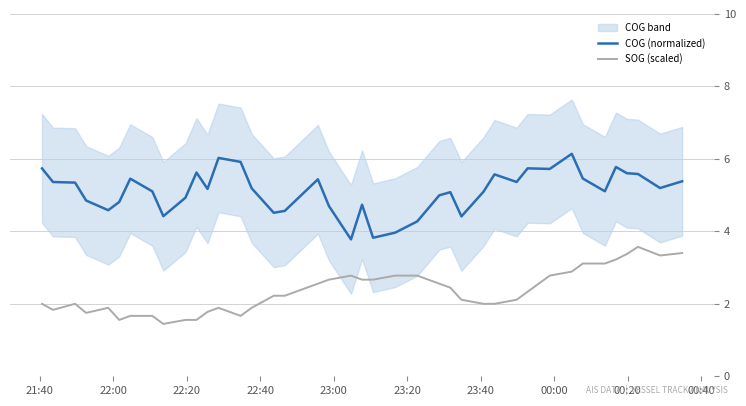

True or false: SOG (scaled) and COG (normalized) cross at least once.

False